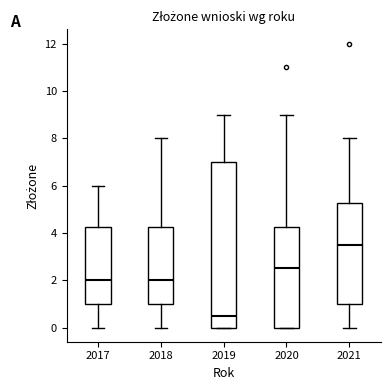

Where is the lower edge of the box at x = 2021 on the y-axis? The values are not printed on the chart, so give them approximately, as read against the axis.

1.0